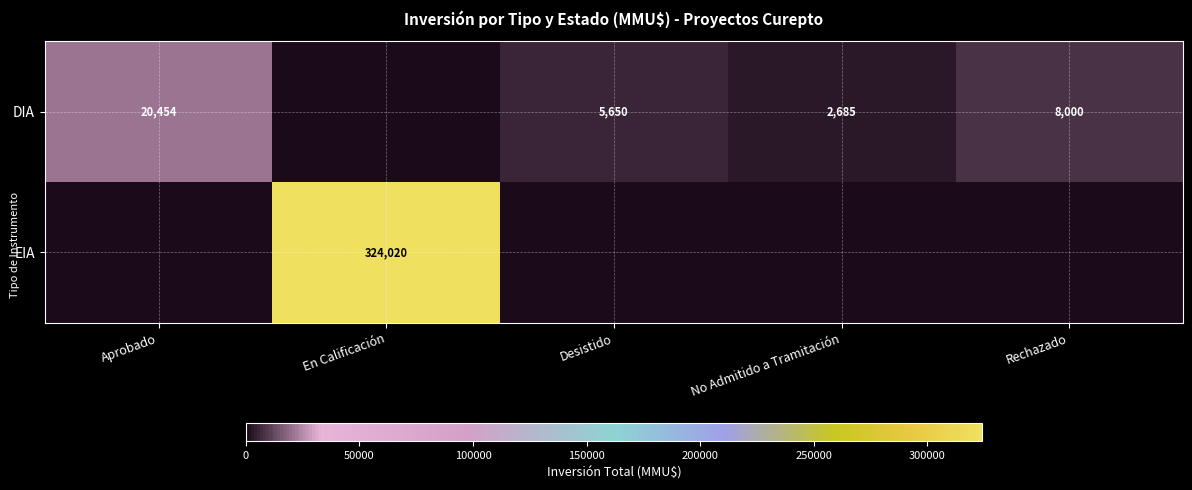

Is it true that DIA equals 8000 at Rechazado?

True